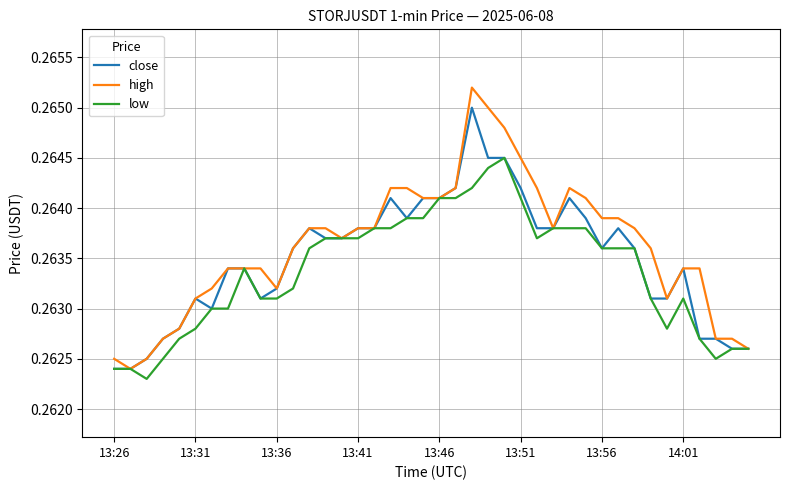

At how many categories does at least one series exceed 0?

40